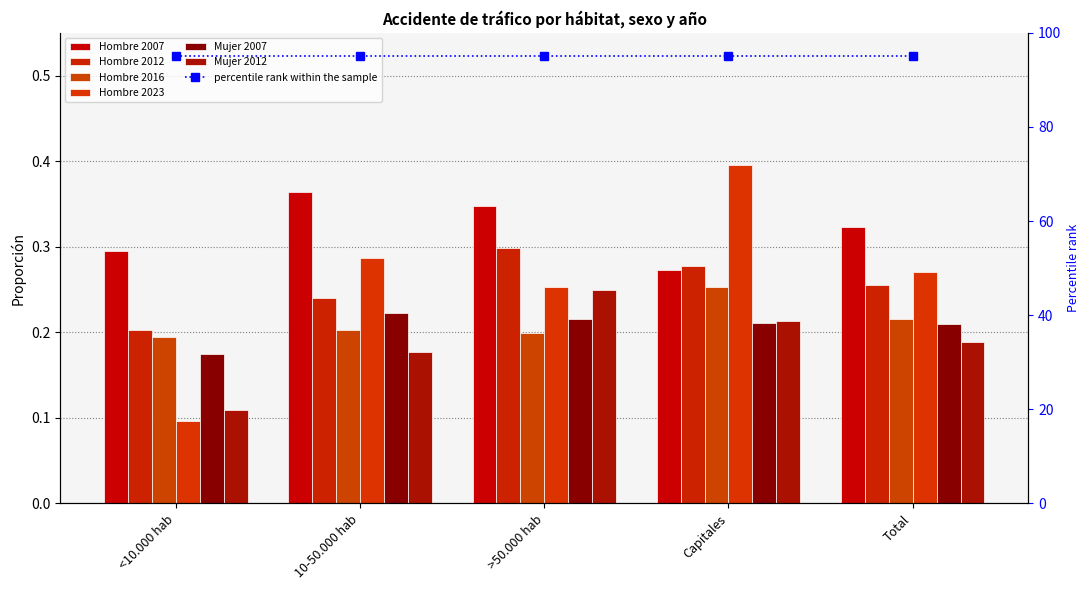

The value of Mujer 2012 at Total is 0.3. True or false?

False